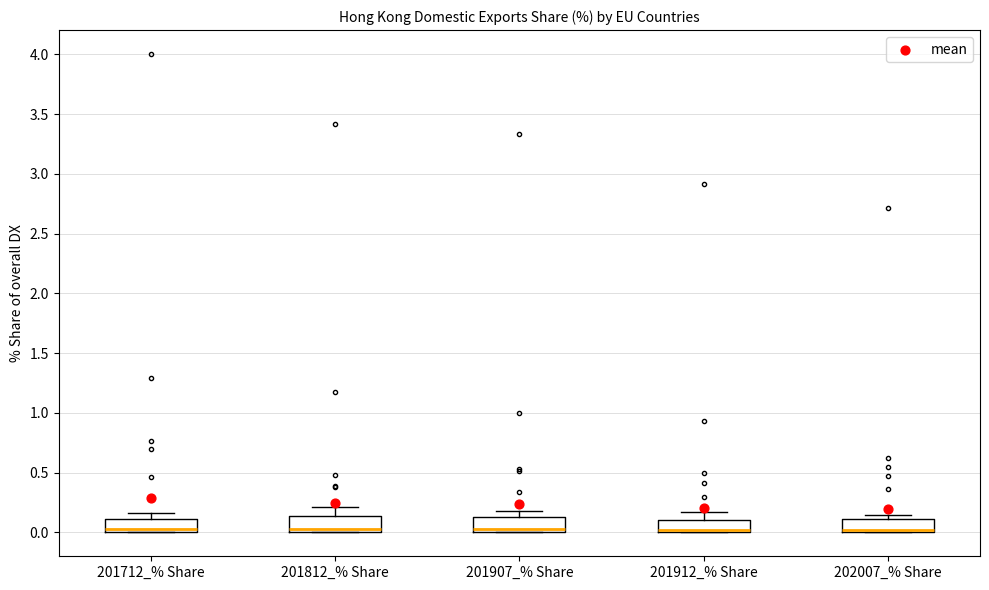

Reading left to right, read every box against the y-axis: the position of its median line, the range the box covers, and the ends of its whiskers. The values are not printed on the chart, so give them approximately, as read against the axis.

201712_% Share: median 0.05, box 0.00 to 0.10, whiskers 0.00 to 0.15
201812_% Share: median 0.05, box 0.00 to 0.15, whiskers 0.00 to 0.20
201907_% Share: median 0.05, box 0.00 to 0.15, whiskers 0.00 to 0.20
201912_% Share: median 0.00 (just above the box's lower edge), box 0.00 to 0.10, whiskers 0.00 to 0.15
202007_% Share: median 0.00 (just above the box's lower edge), box 0.00 to 0.10, whiskers 0.00 to 0.15